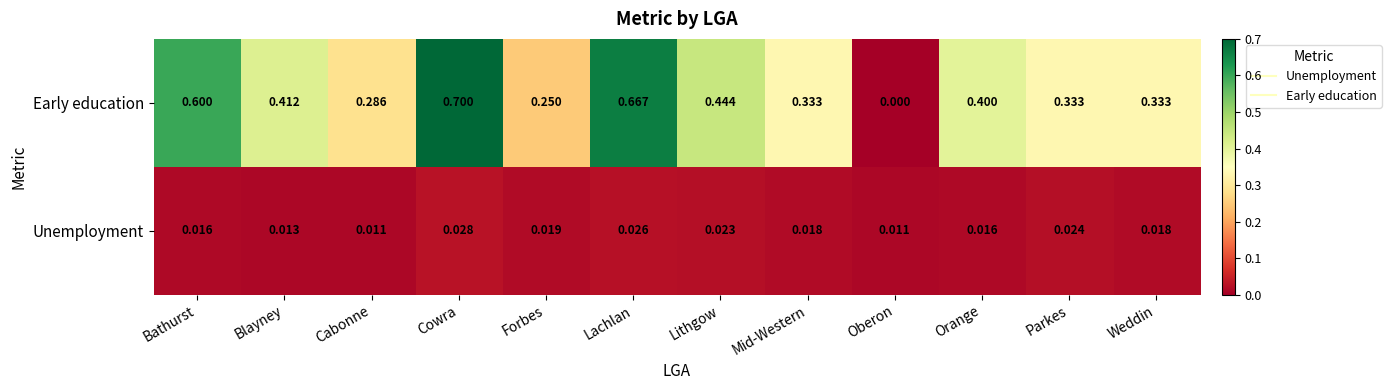

Rank the series by their maximum value, from lowest to highest.

Unemployment, Early education